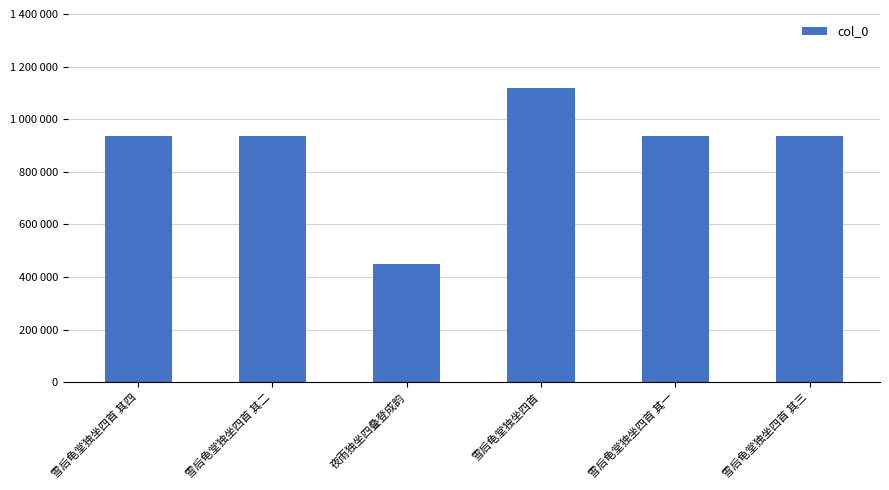

Does the chart contain any negative values?

No